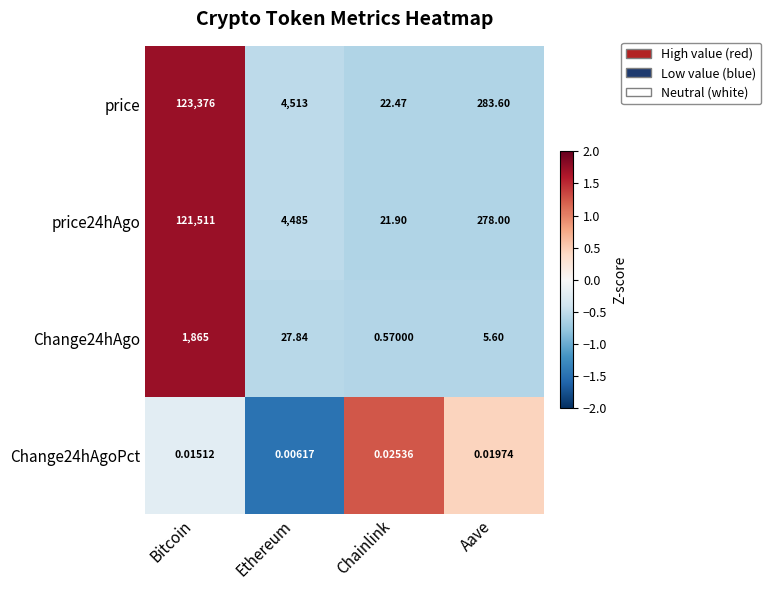

Is the value of Change24hAgo at Aave greater than the value of price24hAgo at Ethereum?

No